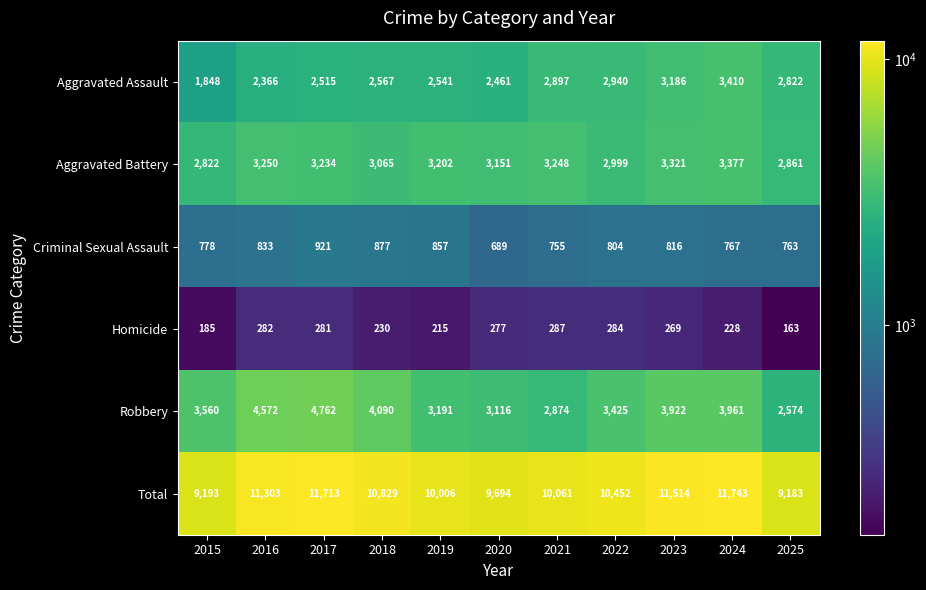

What is the total value across all series at 2023?

23028